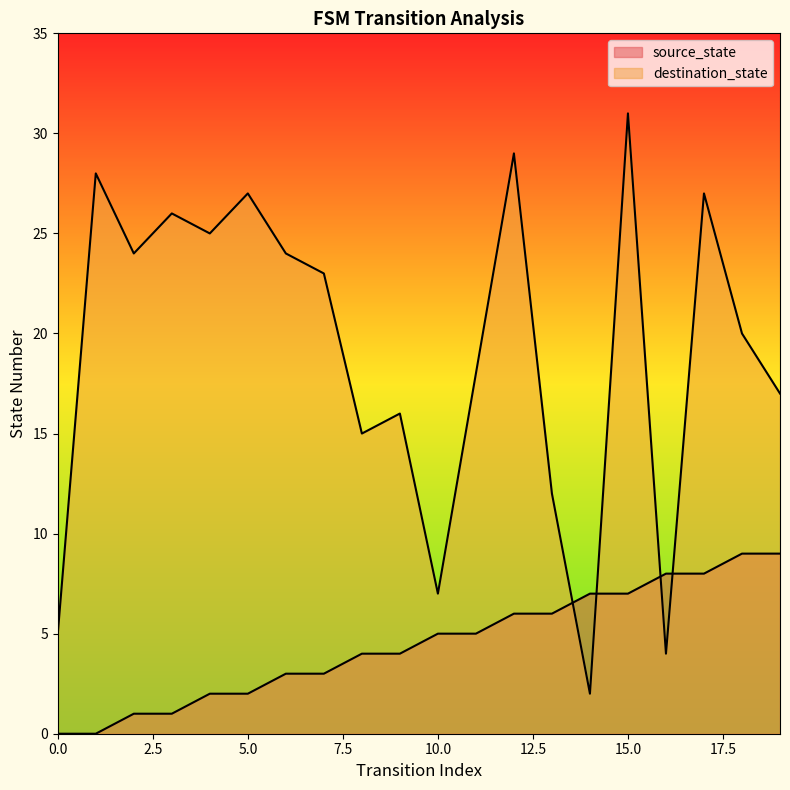

The source_state series shows 9 at 18. True or false?

True